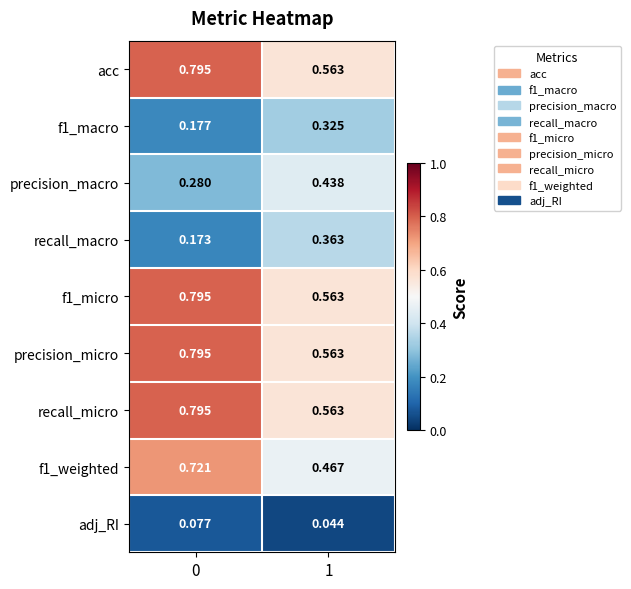

Is the value of precision_macro at 0 greater than the value of f1_macro at 1?

No